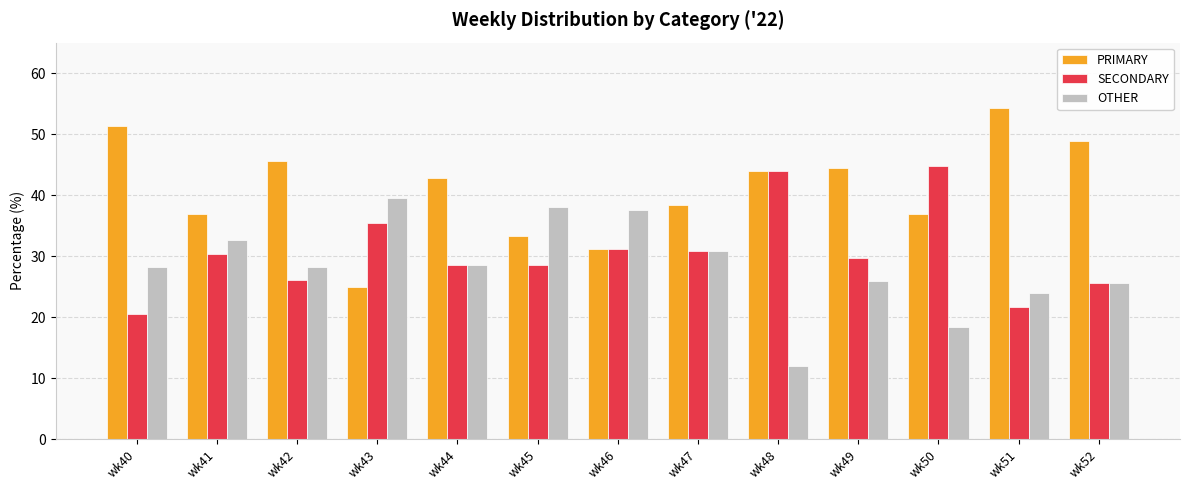

What is the total value across all series at wk42?

100.0